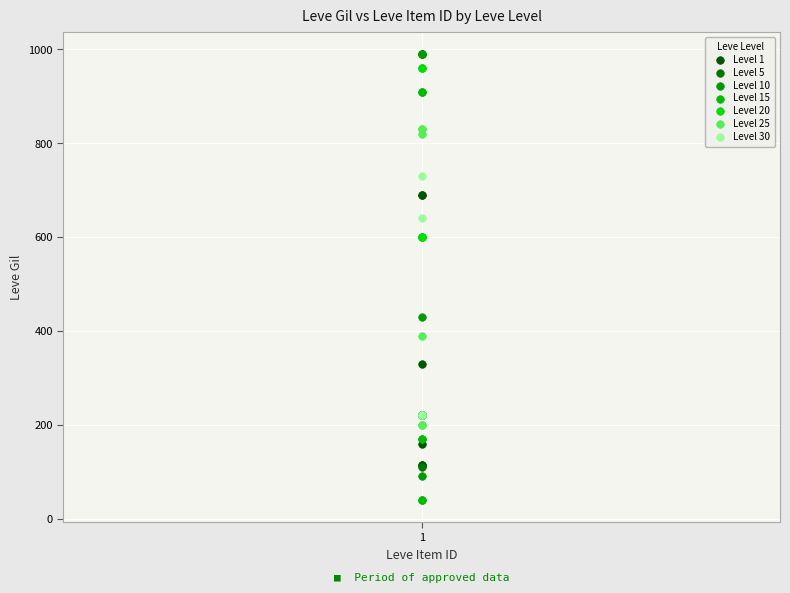

Which series contains the lowest Y value?

Level 15